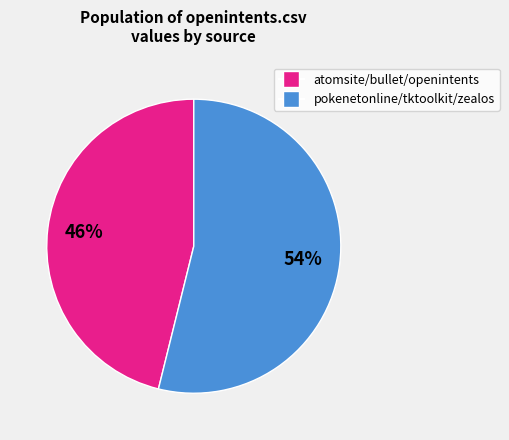

Is there any slice that represents more than half of the pie?

Yes